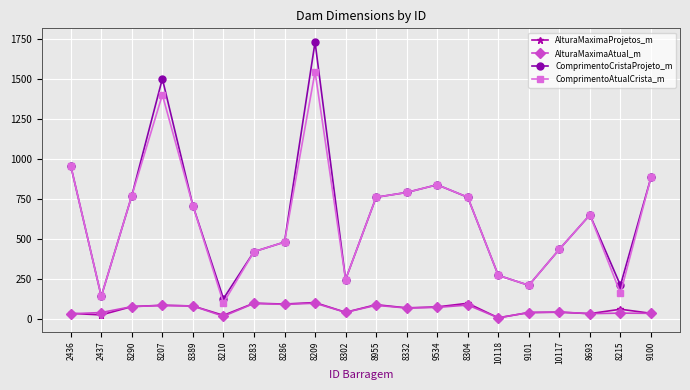

Is the value of ComprimentoCristaProjeto_m at 9534 greater than the value of AlturaMaximaAtual_m at 8389?

Yes